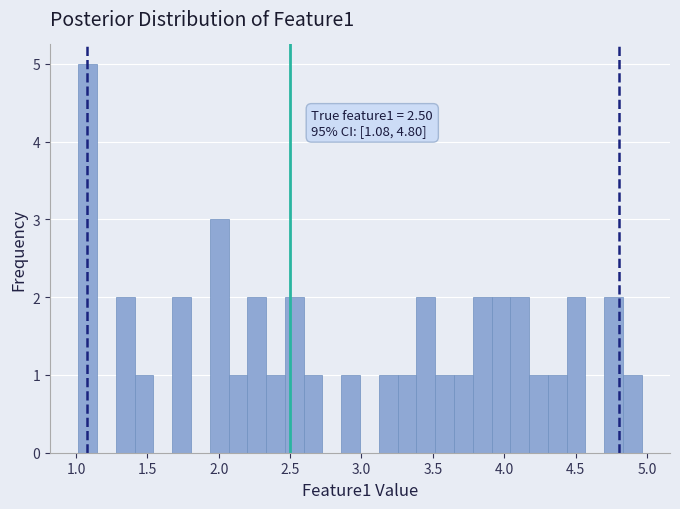

Around what value on the x-axis is the tallest bar? Give the approximate position of its centre, as read against the axis.

1.10